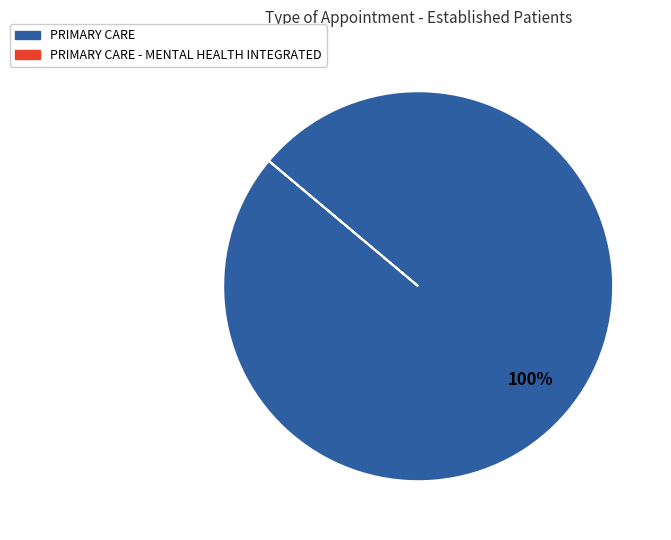

Count the number of slices in the pie.

1